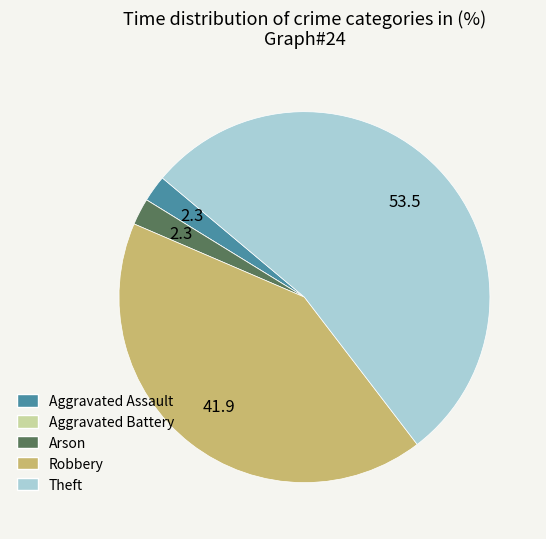

Which has a higher value, Theft or Arson?

Theft